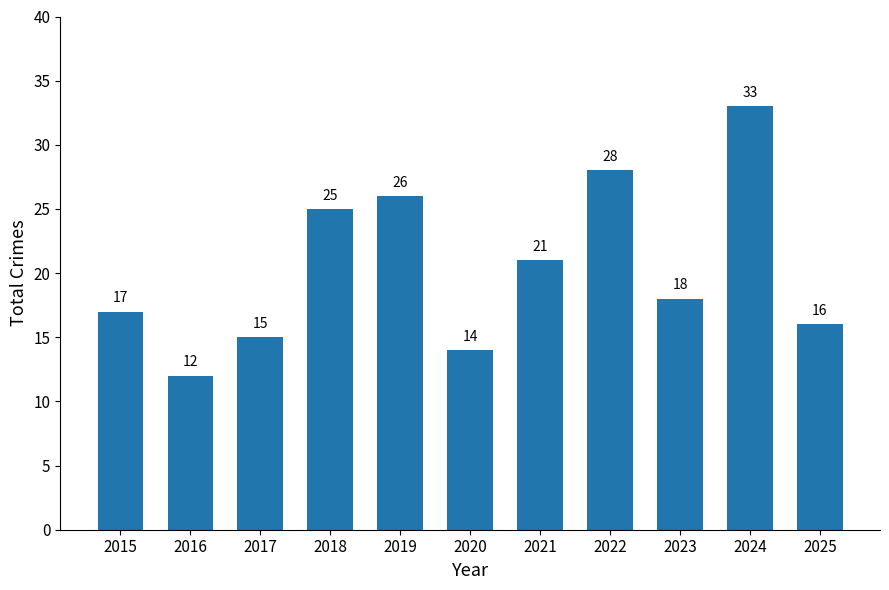

List the labels in order of value, smallest first.

2016, 2020, 2017, 2025, 2015, 2023, 2021, 2018, 2019, 2022, 2024